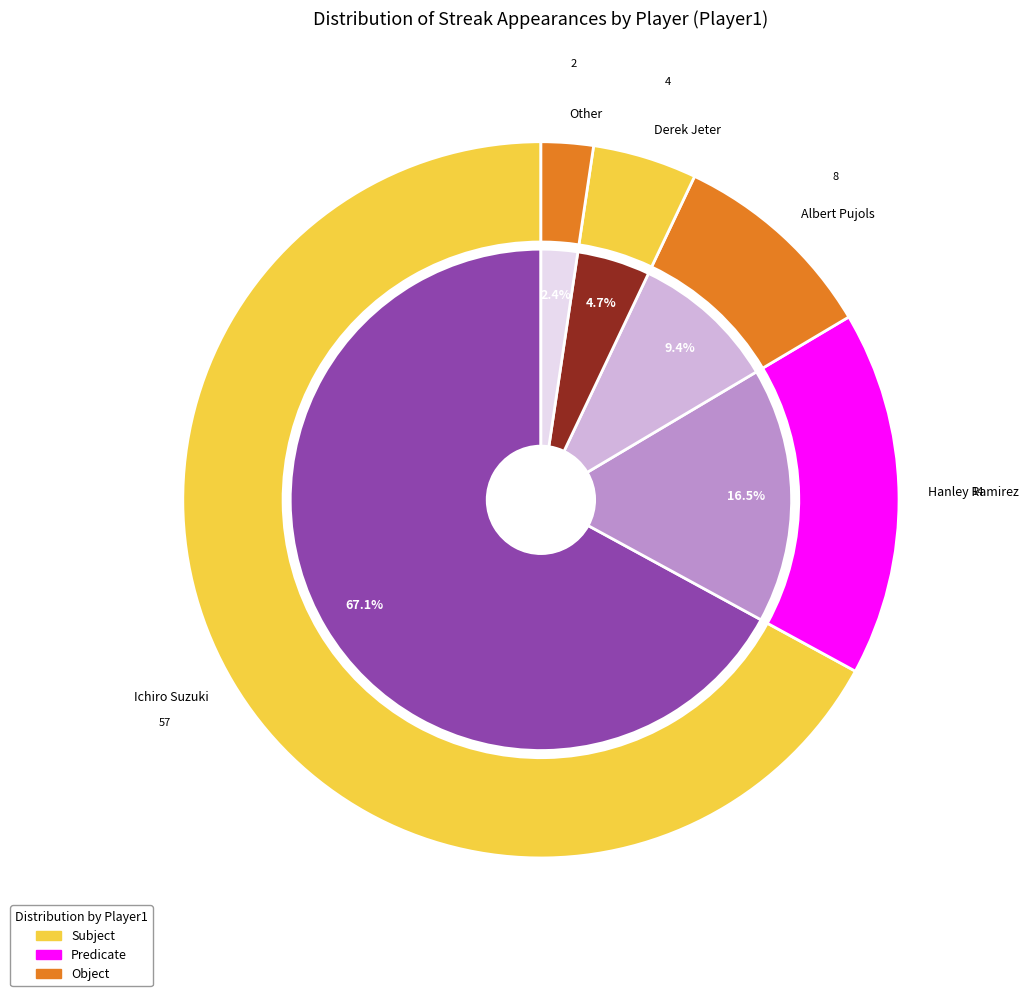

Combined, what portion of the pie is Albert Pujols and Hanley Ramirez?

25.9%